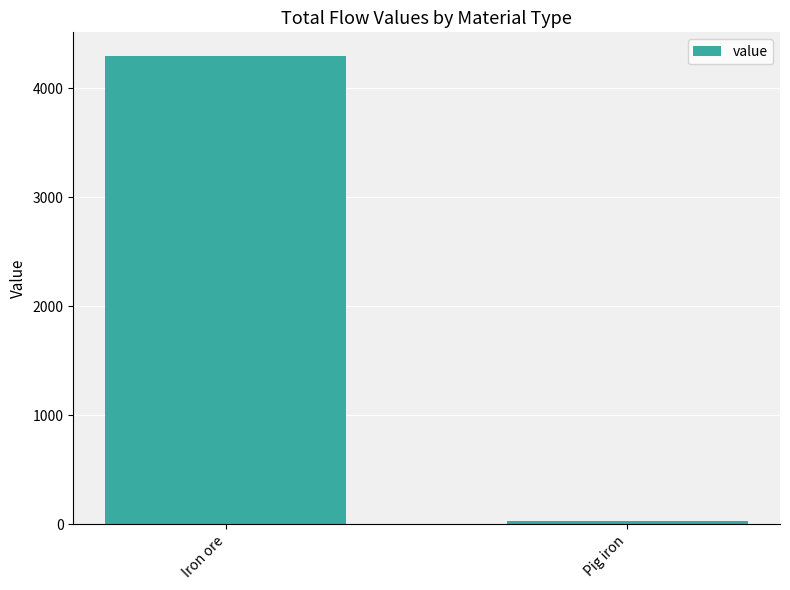

Is it true that the value at Iron ore is 1193.2?

False